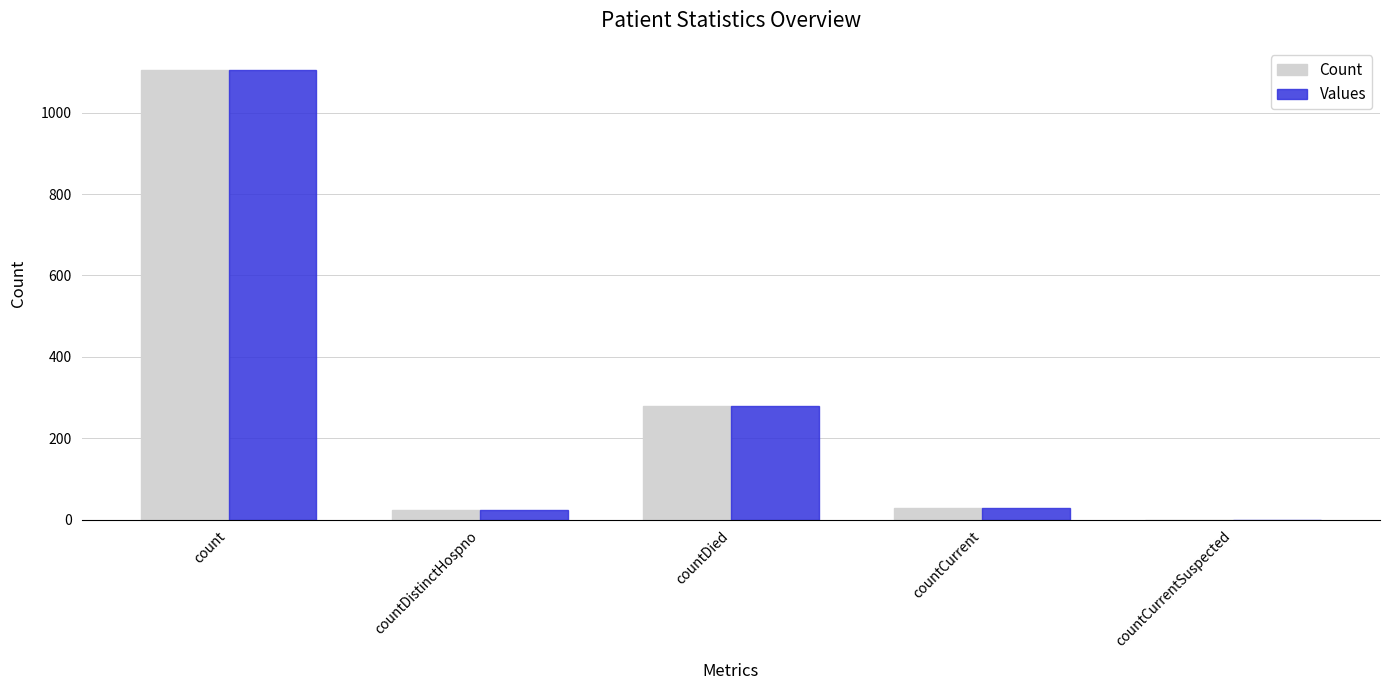

At which category is the sum across all series the highest?

count